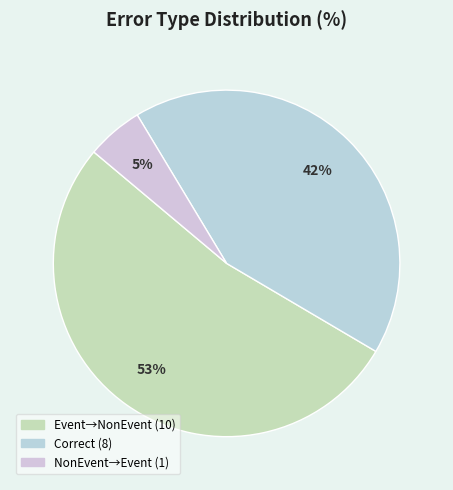

How many segments does this pie chart have?

3